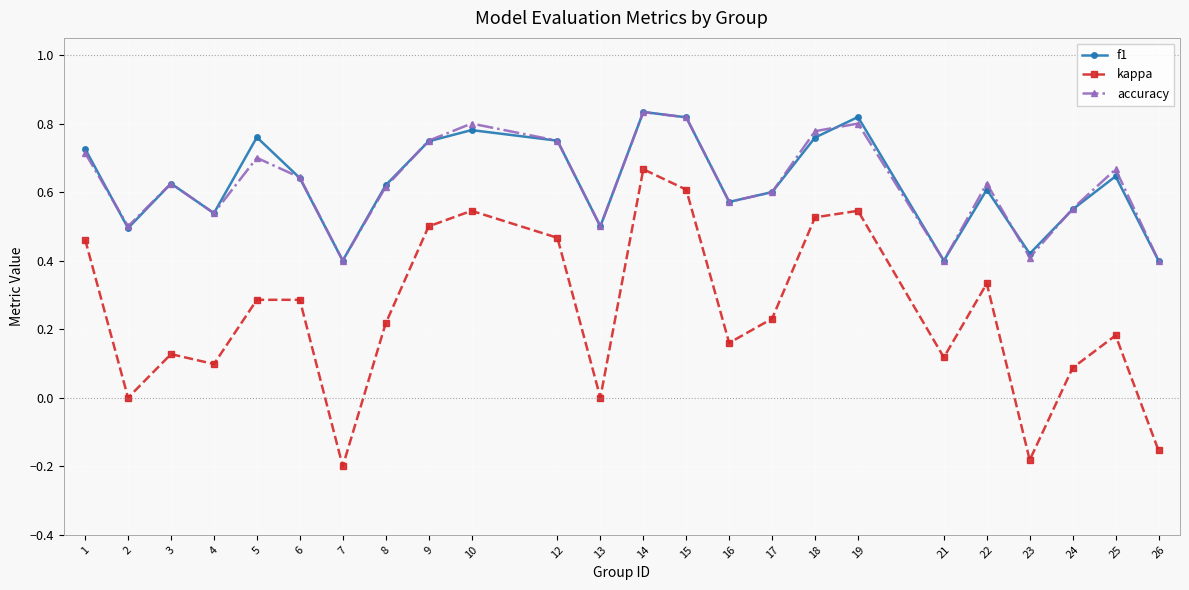

Is this an area chart (filled region under the line)?

No